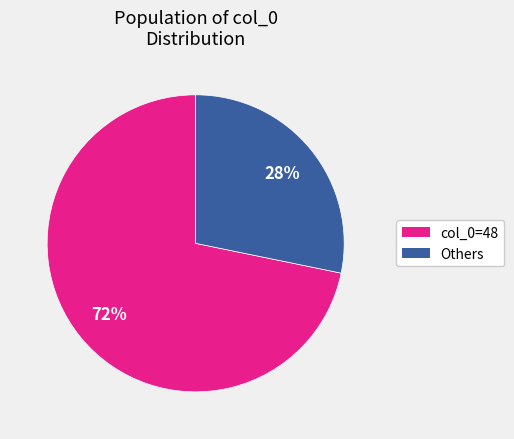

Does any single category account for the majority?

Yes